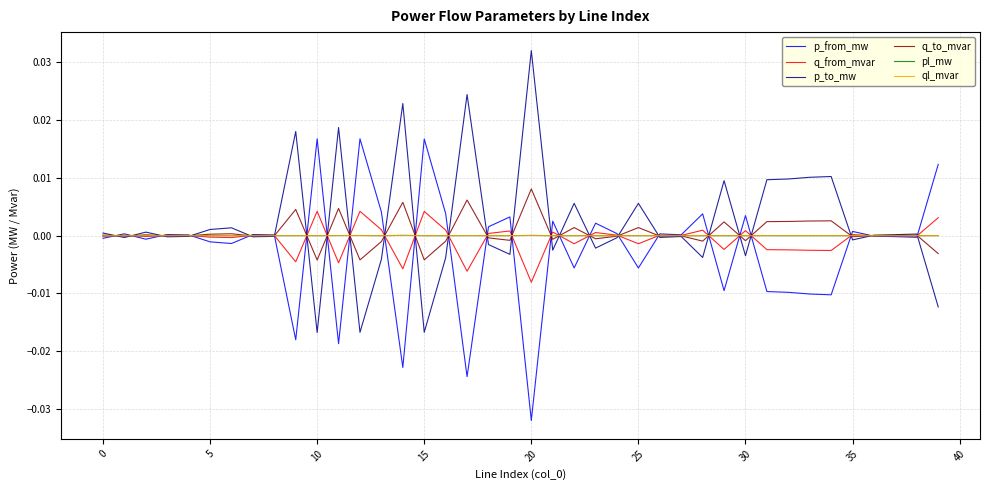

In q_from_mvar, how many points are higher than both neighbors (excluding endpoints)?

13